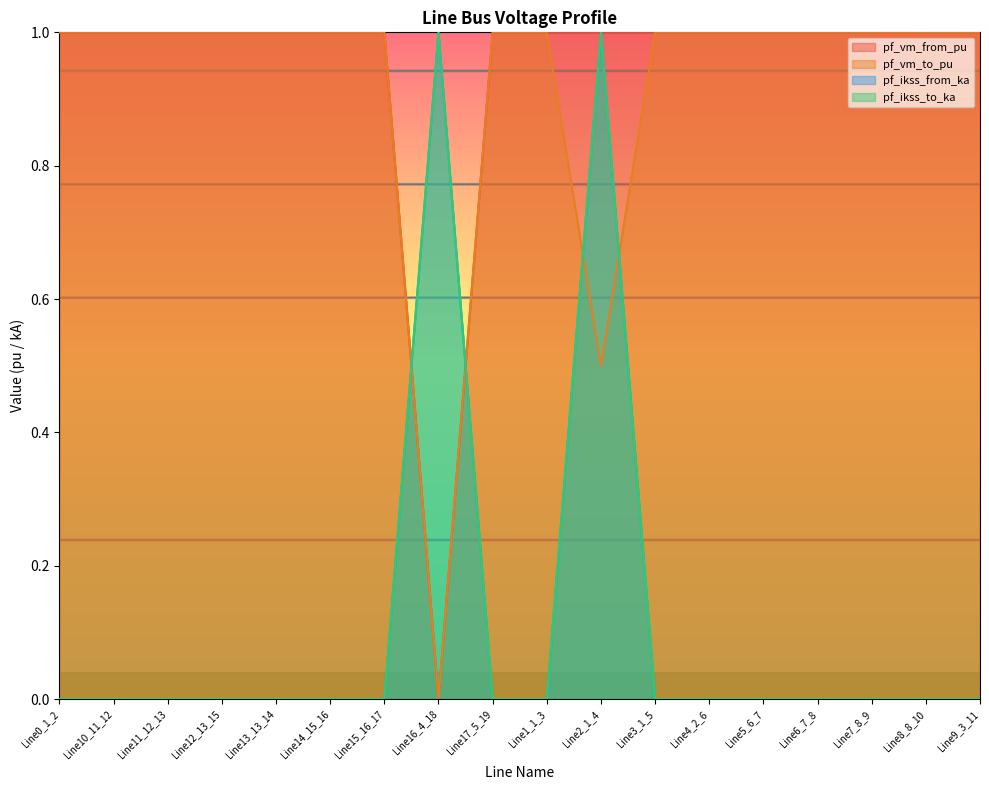

How many values in the pf_ikss_to_ka series exceed 0?

2